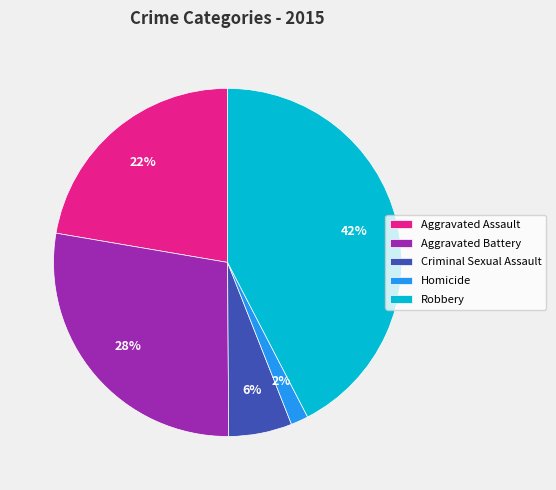

Does any single category account for the majority?

No